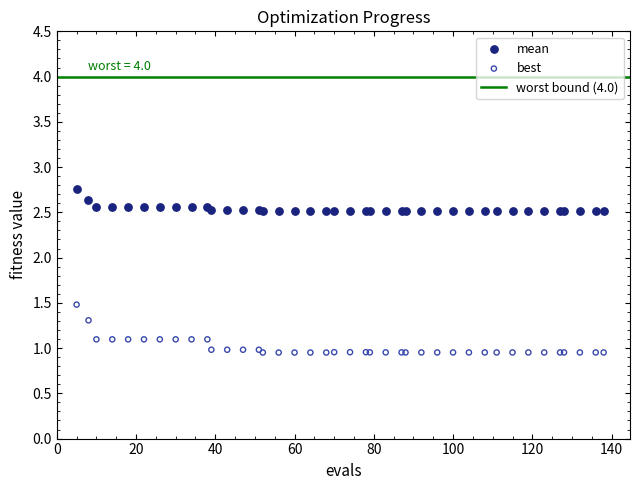

Which series has the widest spread of Y values?

best